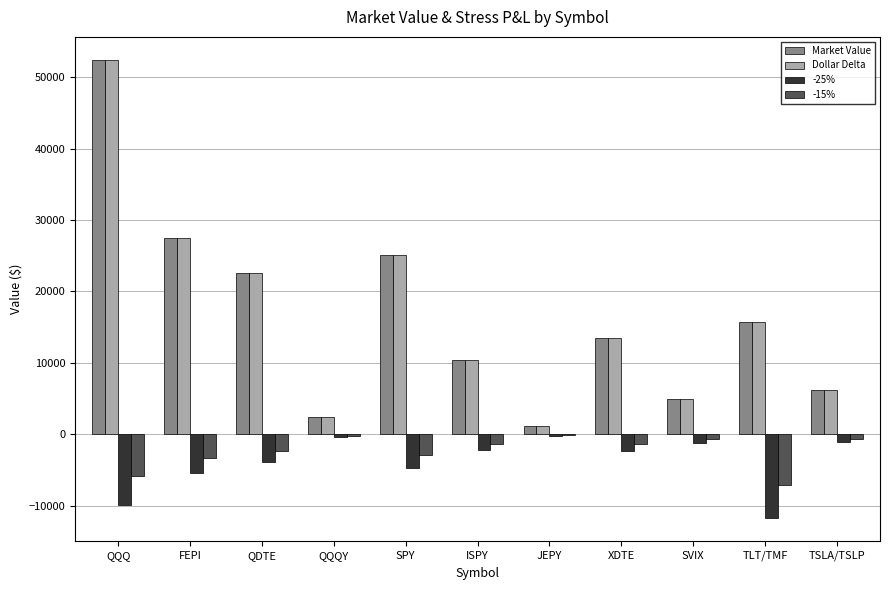

At which label does Market Value reach its peak?

QQQ